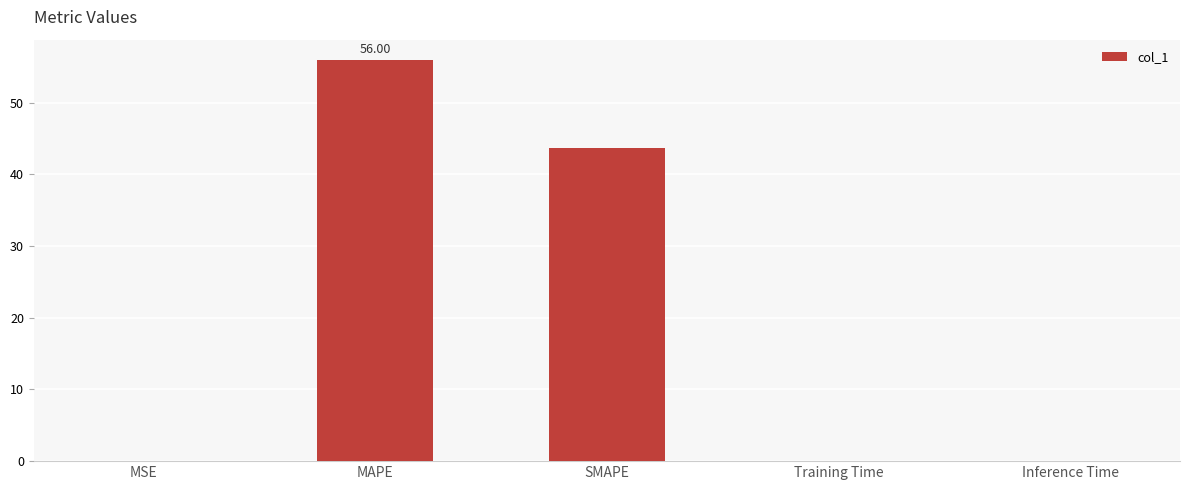

What is the greatest value displayed?

56.0